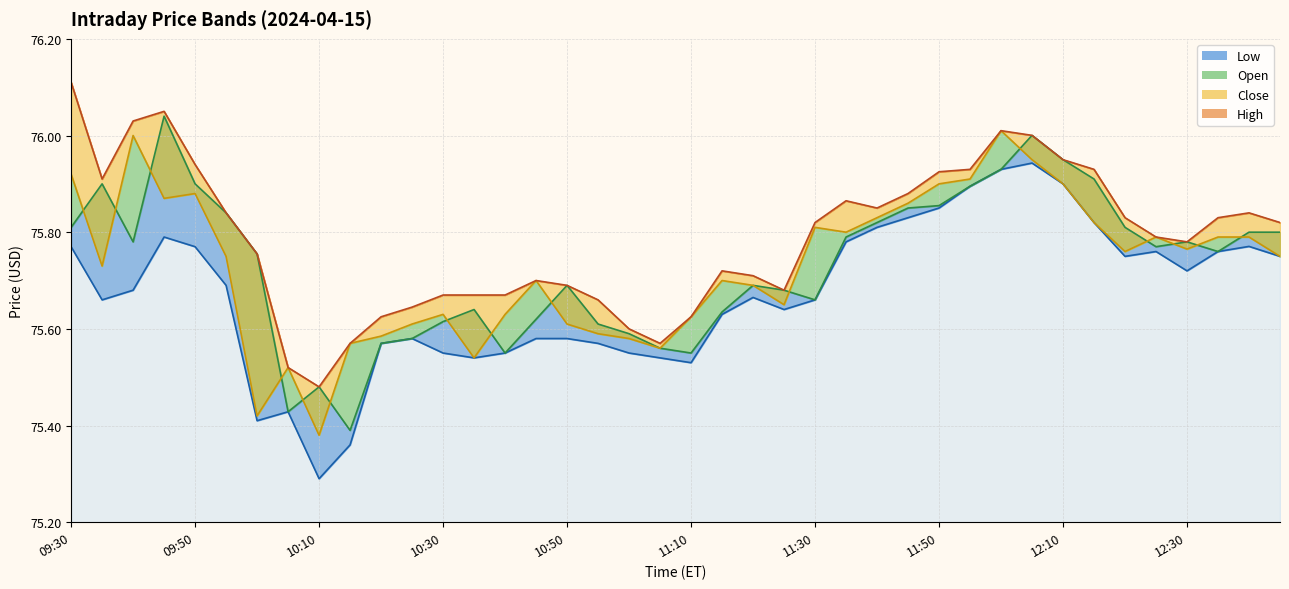

What value does the Open series have at 09:30?

75.8